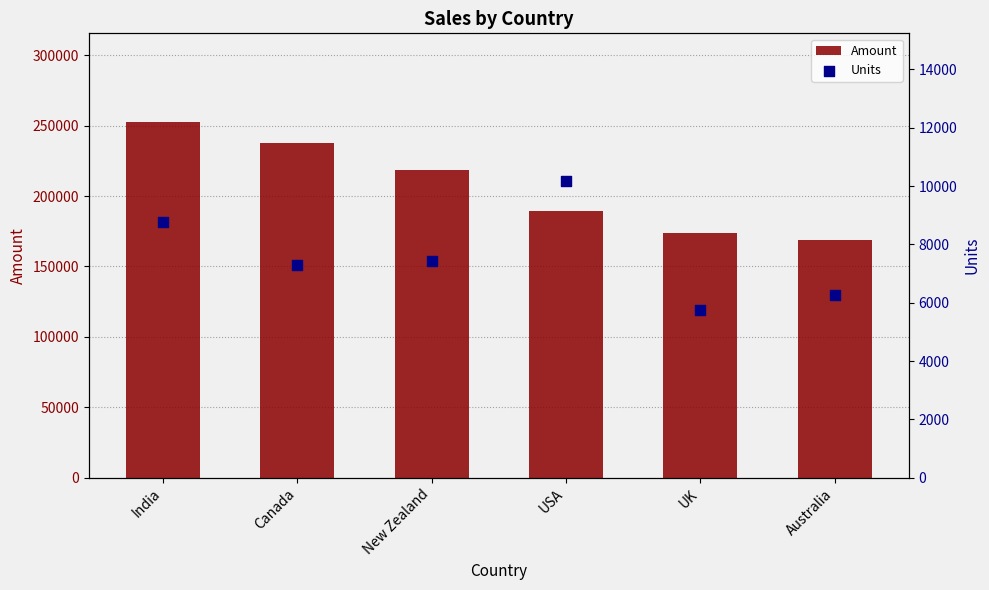

Is the value of Amount at Canada greater than the value of Units at UK?

Yes